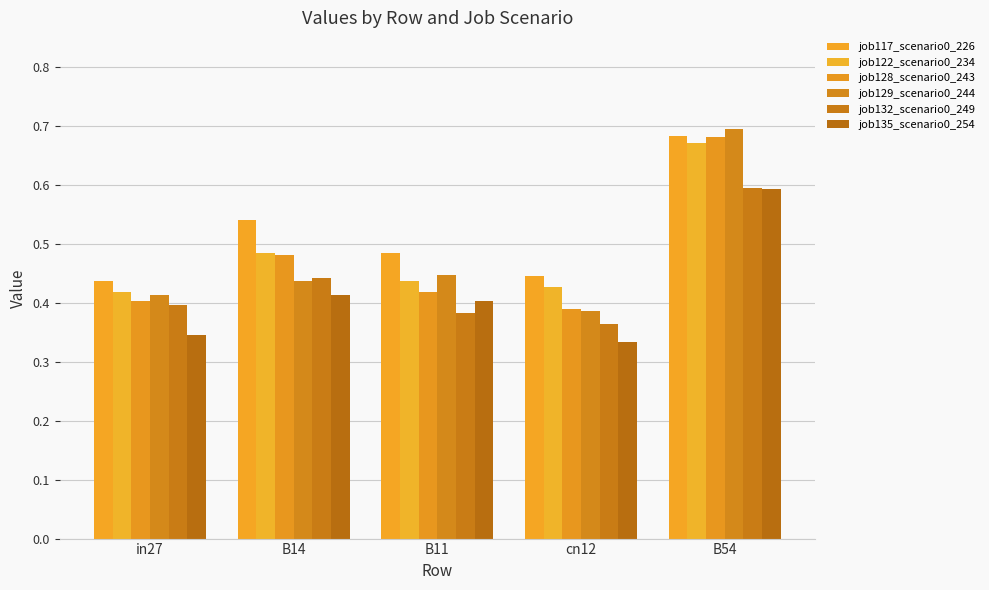

What is the label of the 5th bar from the left?

B54